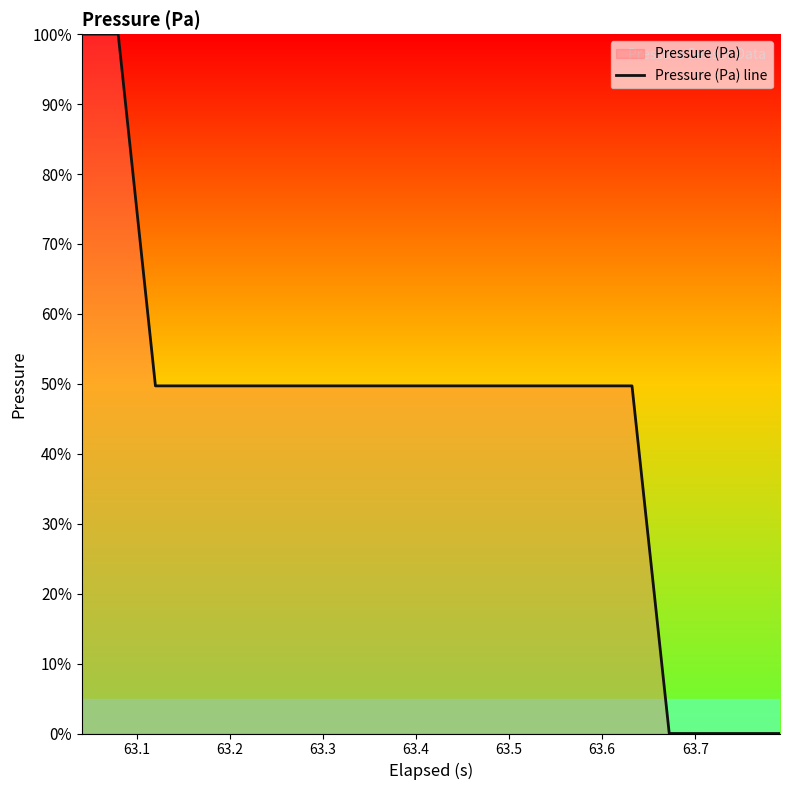

How many values are below 49?

4